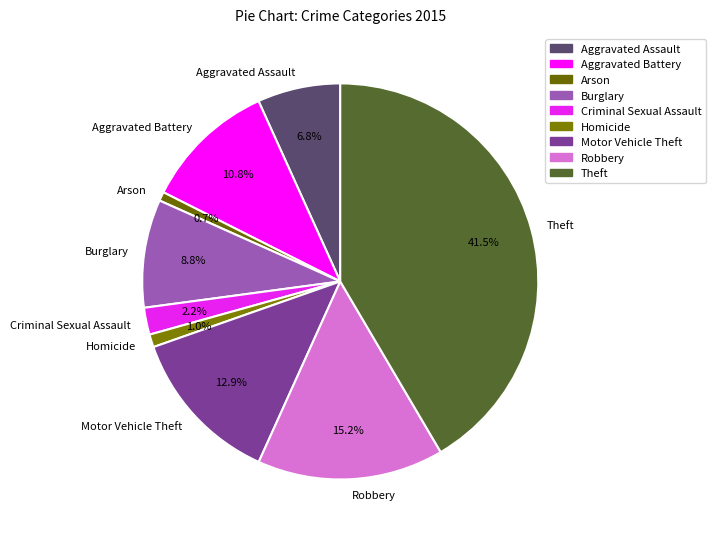

To the nearest percent, what is the combined percentage of Arson and Theft?

42%